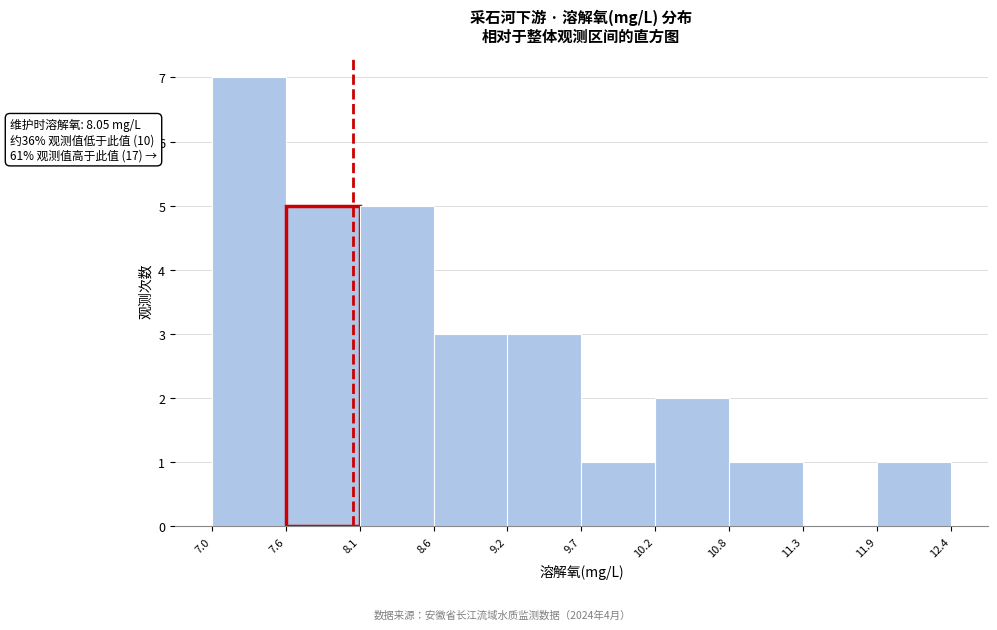

Over which range of the x-axis is the bar tallest?

7.0 to 7.6